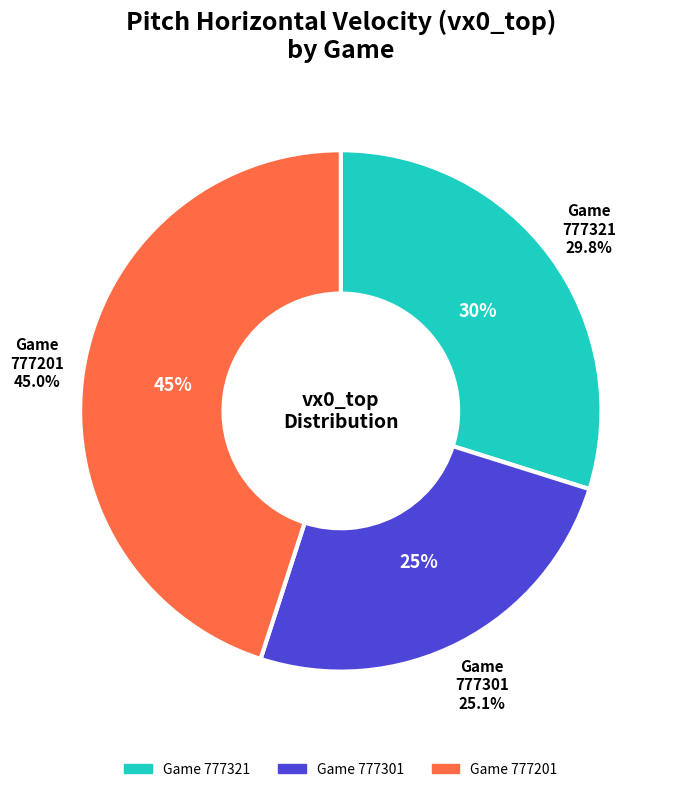

Which has a higher value, 777301 or 777201?

777201